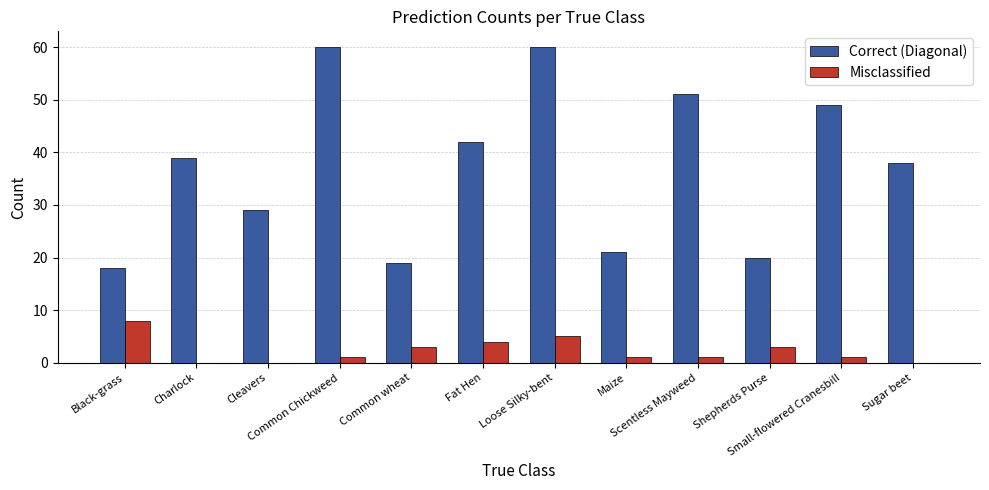

What is the sum of all Correct (Diagonal) values?

446